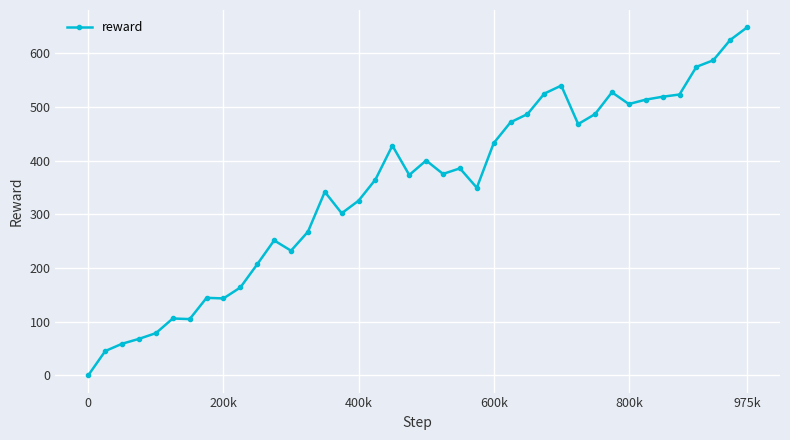

What is the greatest value displayed?

648.1